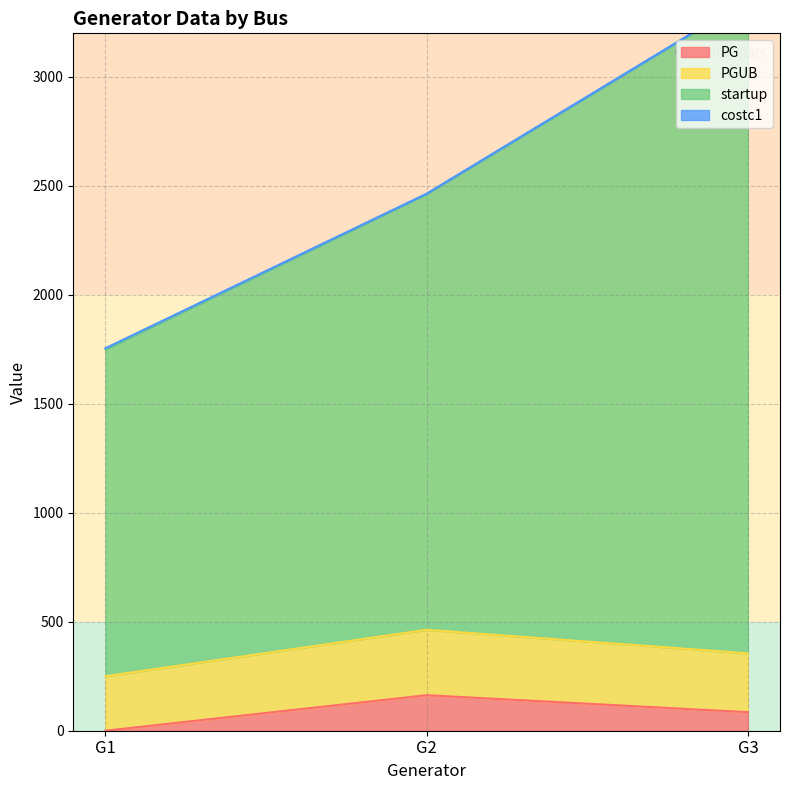

What is the value of the PGUB point at the 3rd from the left?

355.0